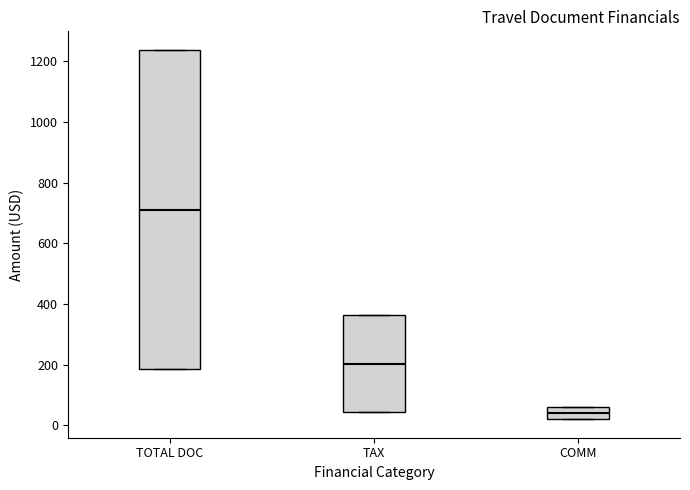

Reading left to right, transcribe this box plot: for each box, give where its median line is, the range the box spans, and where its two whiskers end, as read against the y-axis. The values are not printed on the chart, so give them approximately, as read against the axis.

TOTAL DOC: median 720, box 180 to 1240, whiskers 180 to 1240
TAX: median 200, box 40 to 360, whiskers 40 to 360
COMM: median 40, box 20 to 60, whiskers 20 to 60